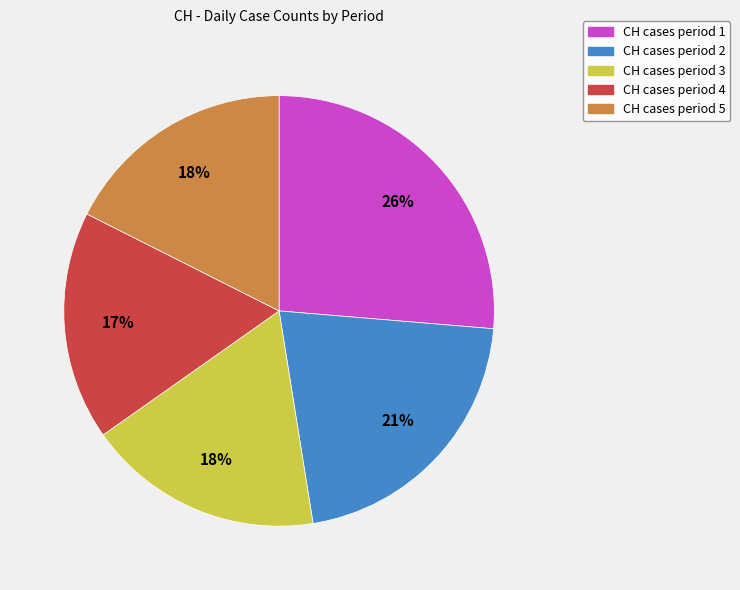

Is there a majority slice in this chart?

No